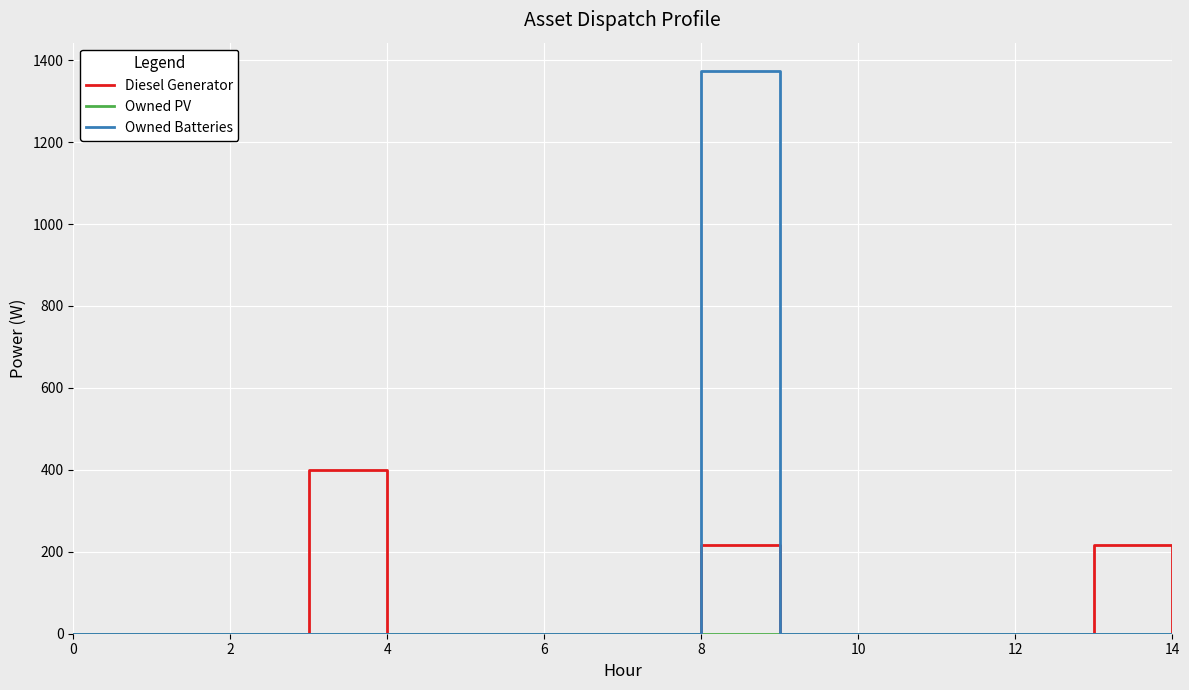

True or false: Diesel Generator has more than 1 points higher than both neighbors.

True